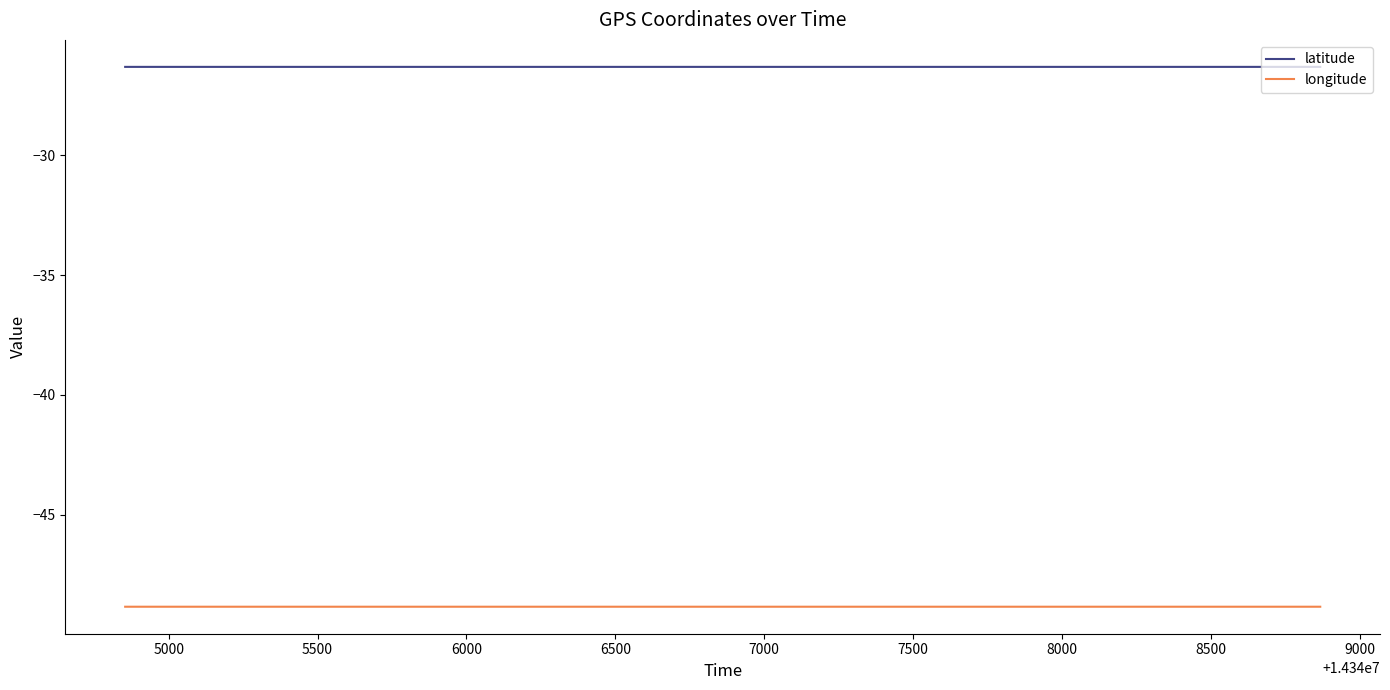

Rank the series by their maximum value, from lowest to highest.

longitude, latitude